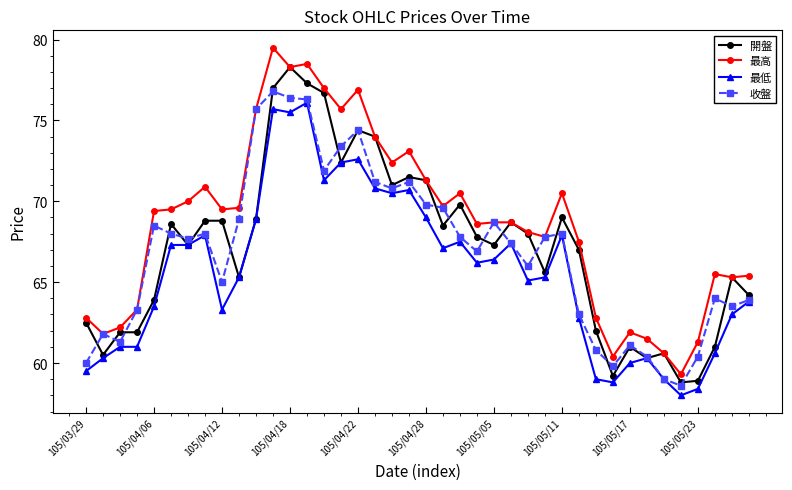

What is the sum of all 收盤 values?

2677.1